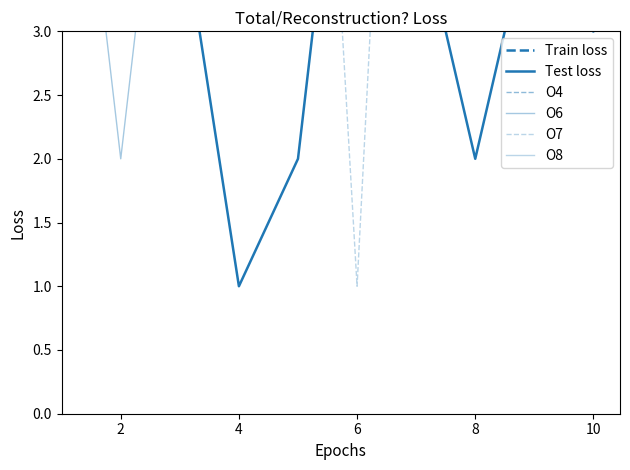

Between 6 and 10, which series saw the biggest shift?

O7